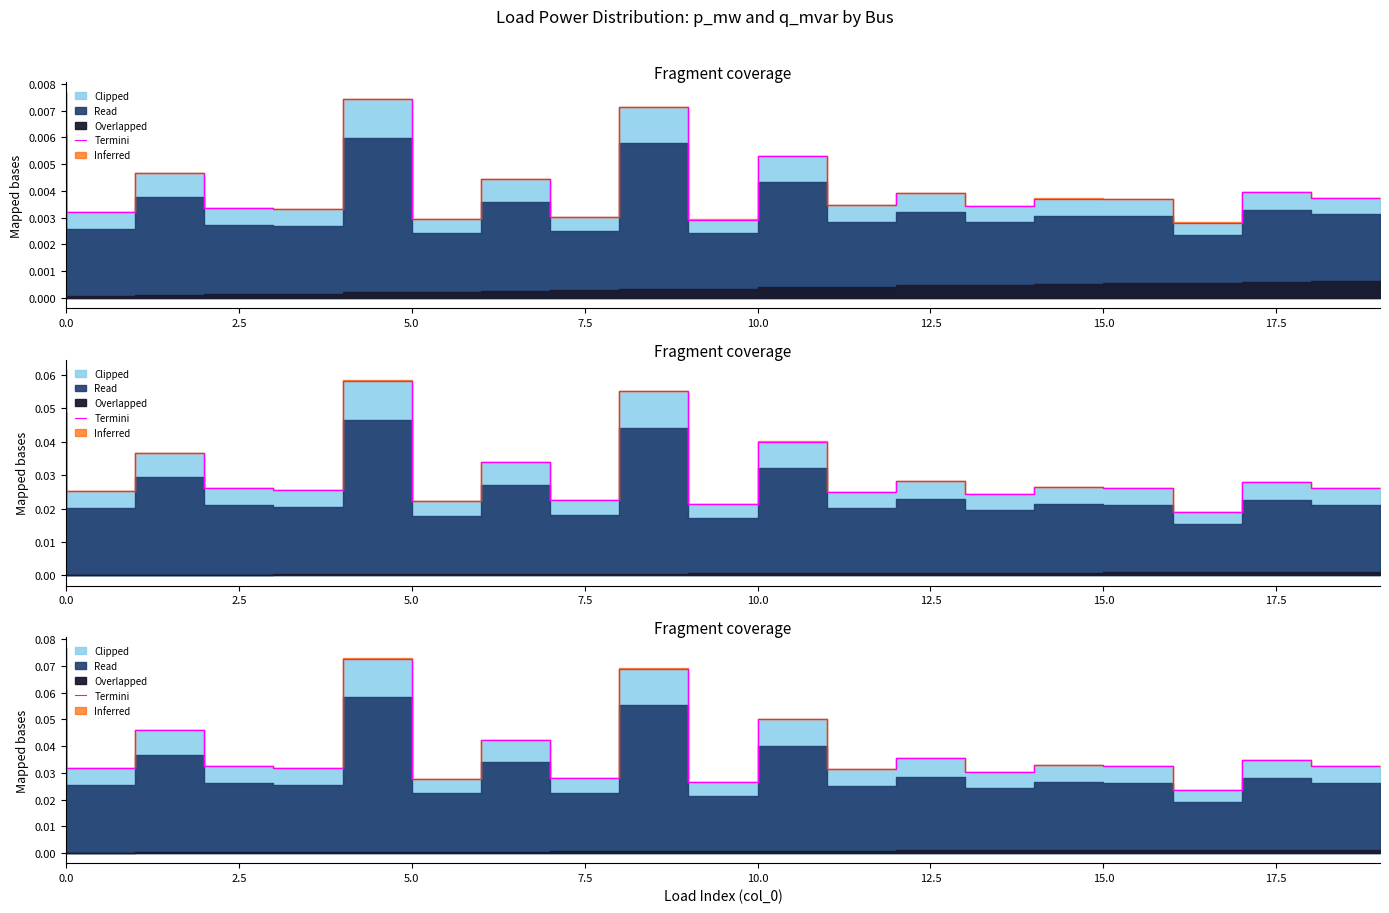

The chart shows a value of 0.0 at 5.0. True or false?

False